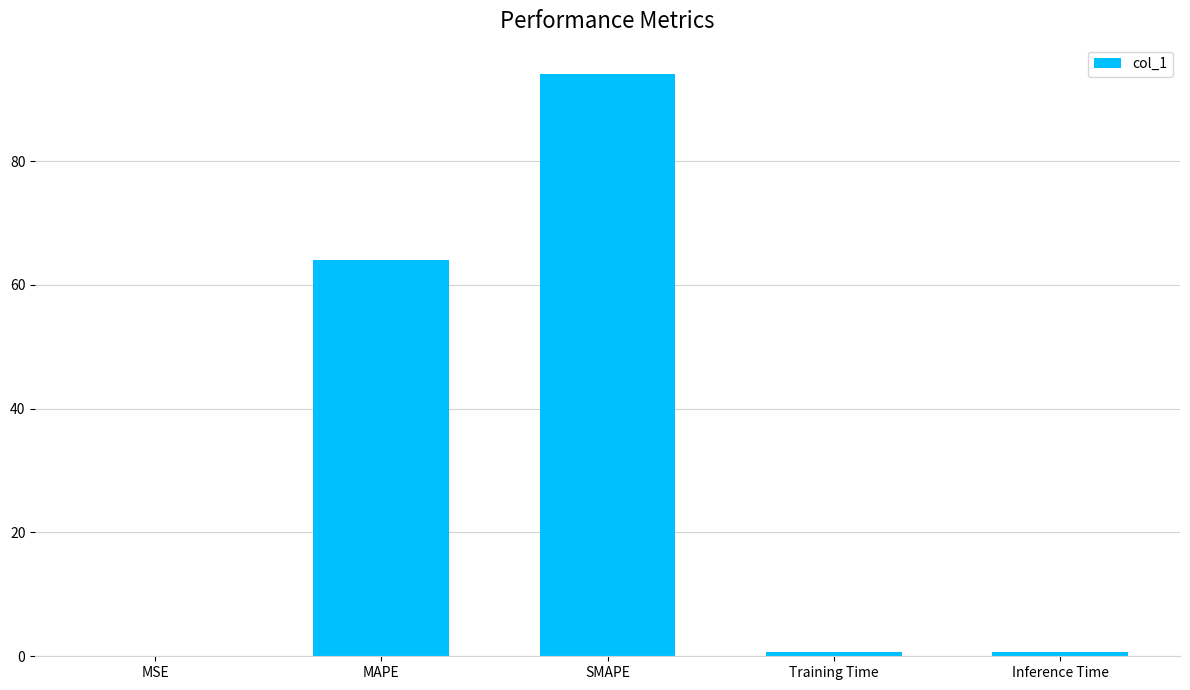

What is the sum of all values?

159.6